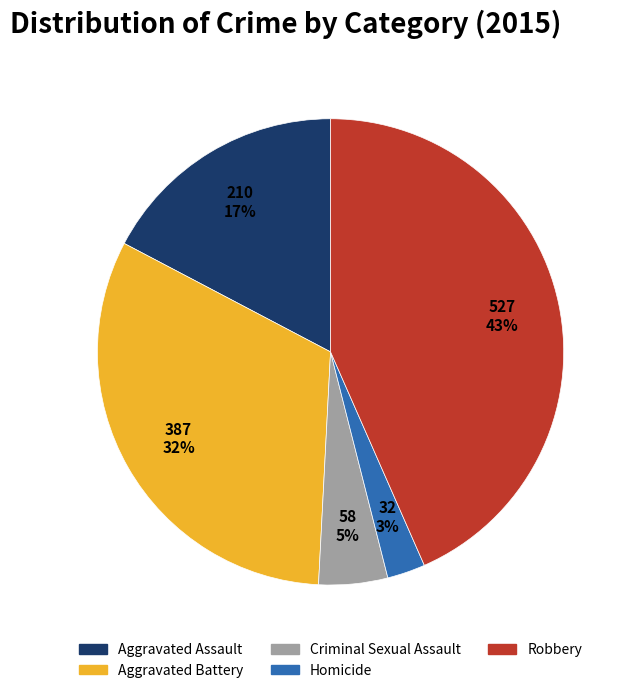

Combined, do Aggravated Battery and Aggravated Assault account for over 50%?

No